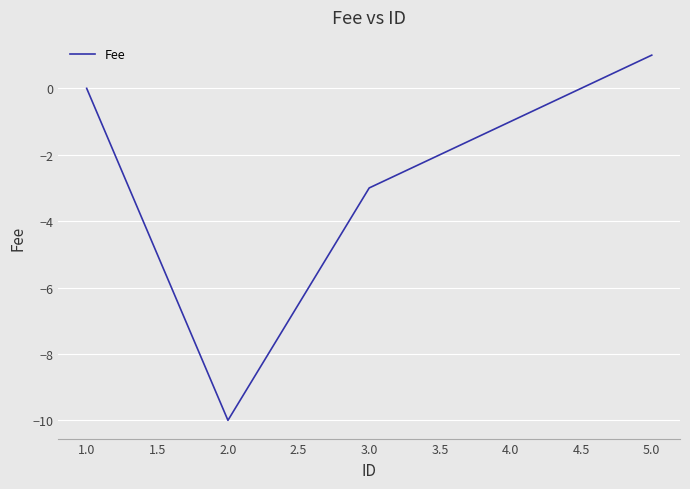

The chart shows a value of -2 at 4.0. True or false?

False